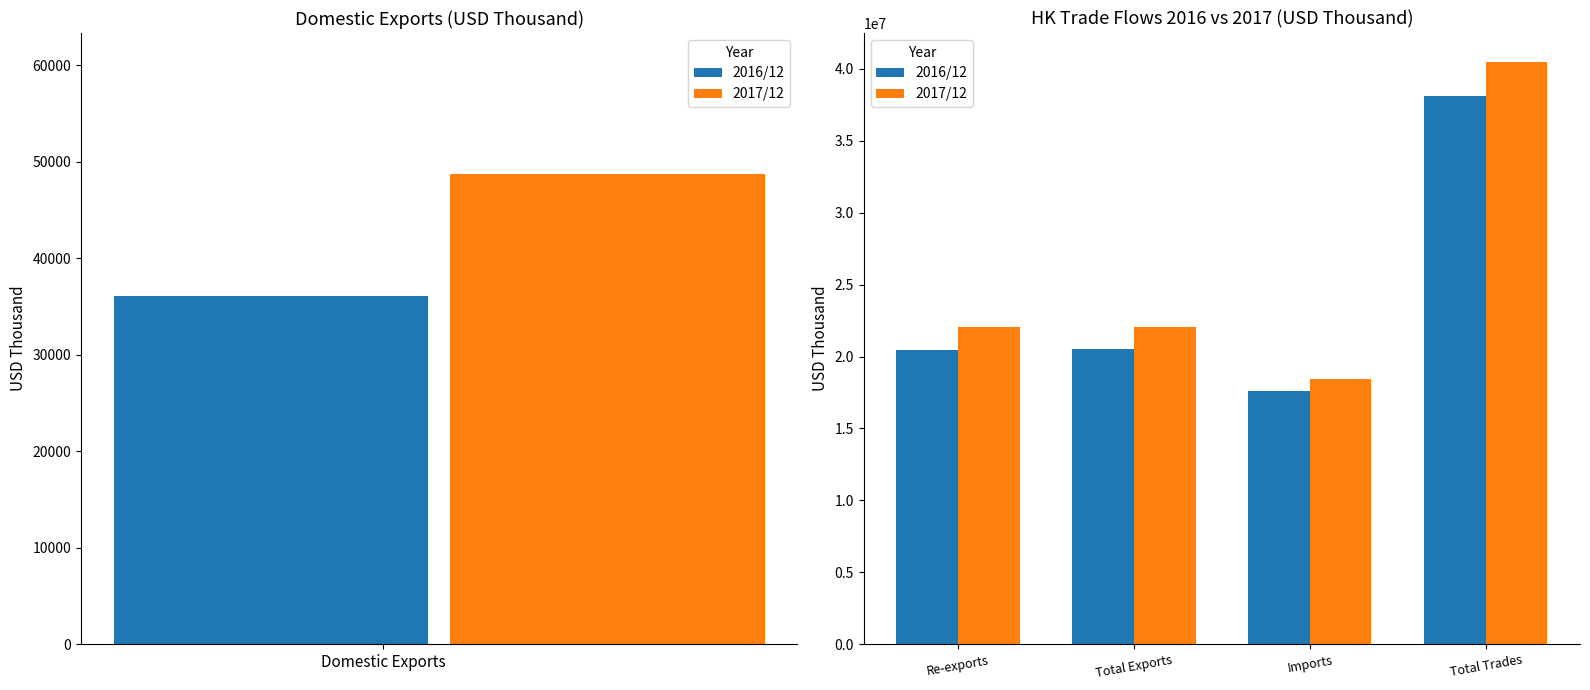

Where does the 2016/12 series first go above 20516254?

Total Exports